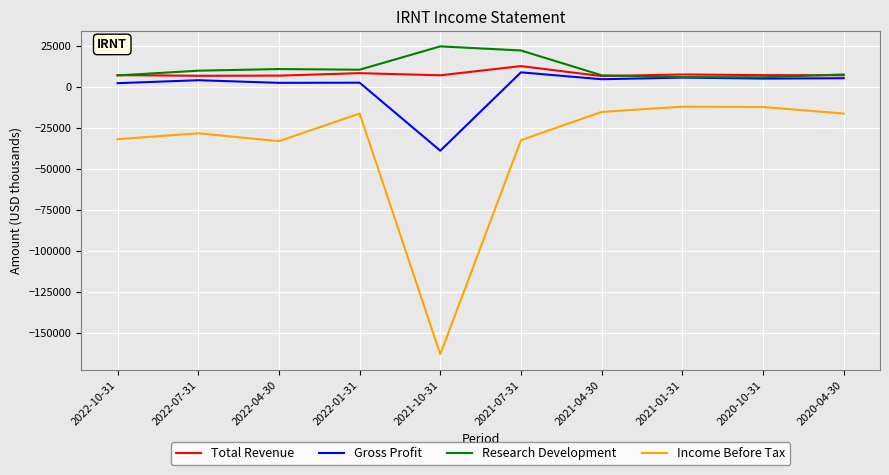

At which category does the chart reach its minimum across all series?

2021-10-31